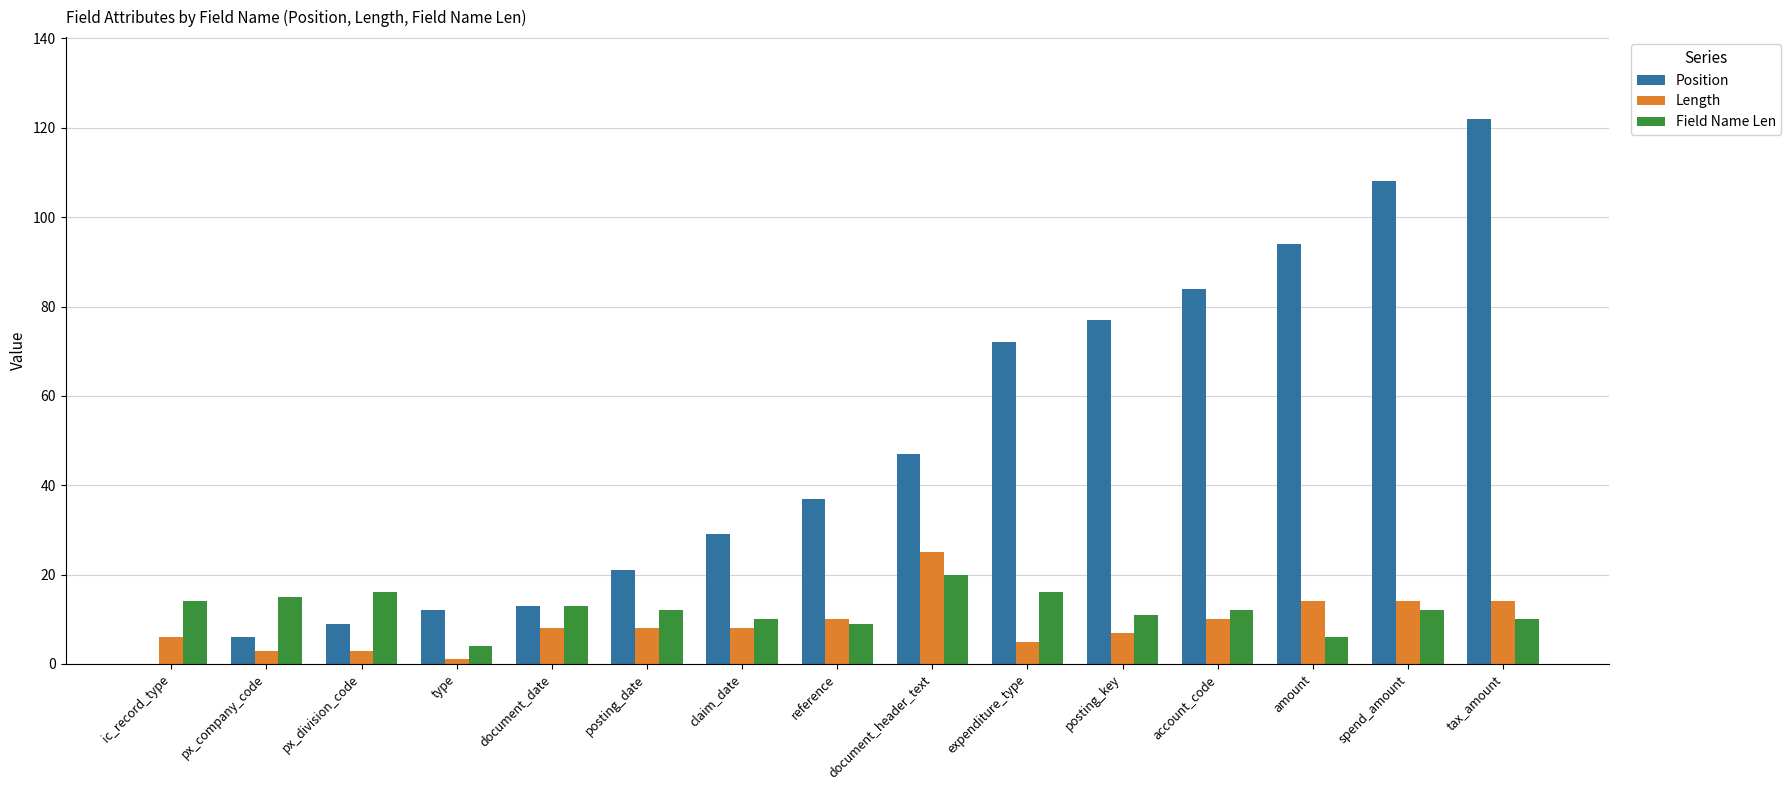

What value does the Length series have at px_company_code?

3